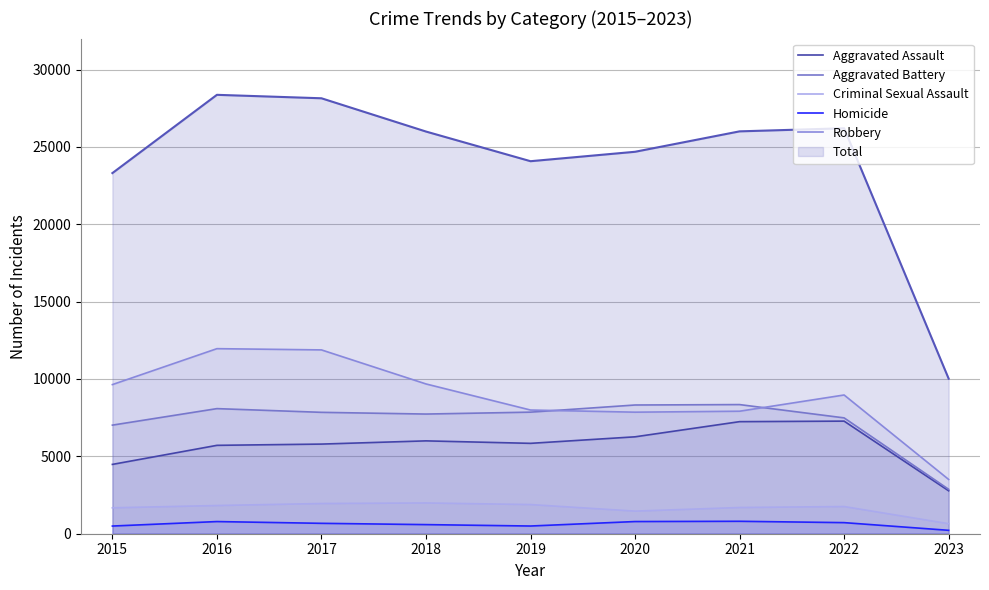

How many lines are shown in the chart?

6